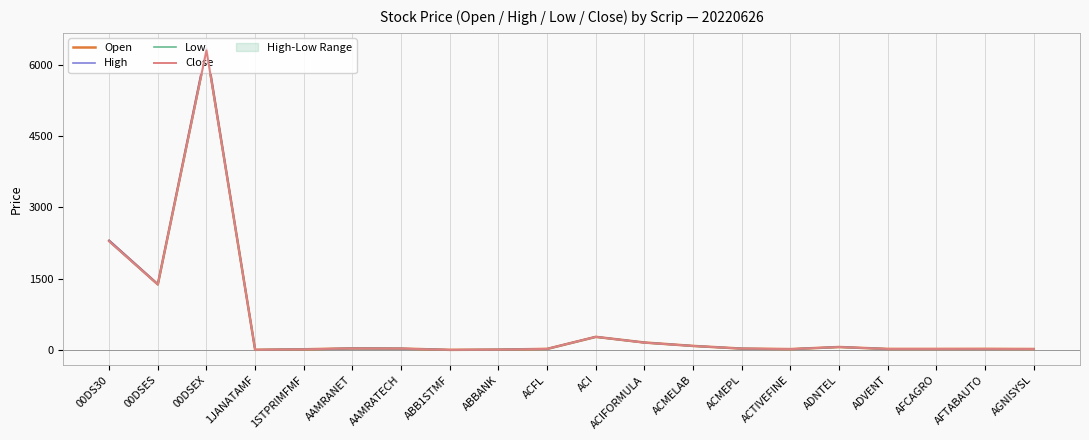

Rank the categories by Open value from lowest to highest.

ABB1STMF, 1JANATAMF, ABBANK, 1STPRIMFMF, ACTIVEFINE, AGNISYSL, ADVENT, AFCAGRO, ACFL, AFTABAUTO, ACMEPL, AAMRATECH, AAMRANET, ADNTEL, ACMELAB, ACIFORMULA, ACI, 00DSES, 00DS30, 00DSEX